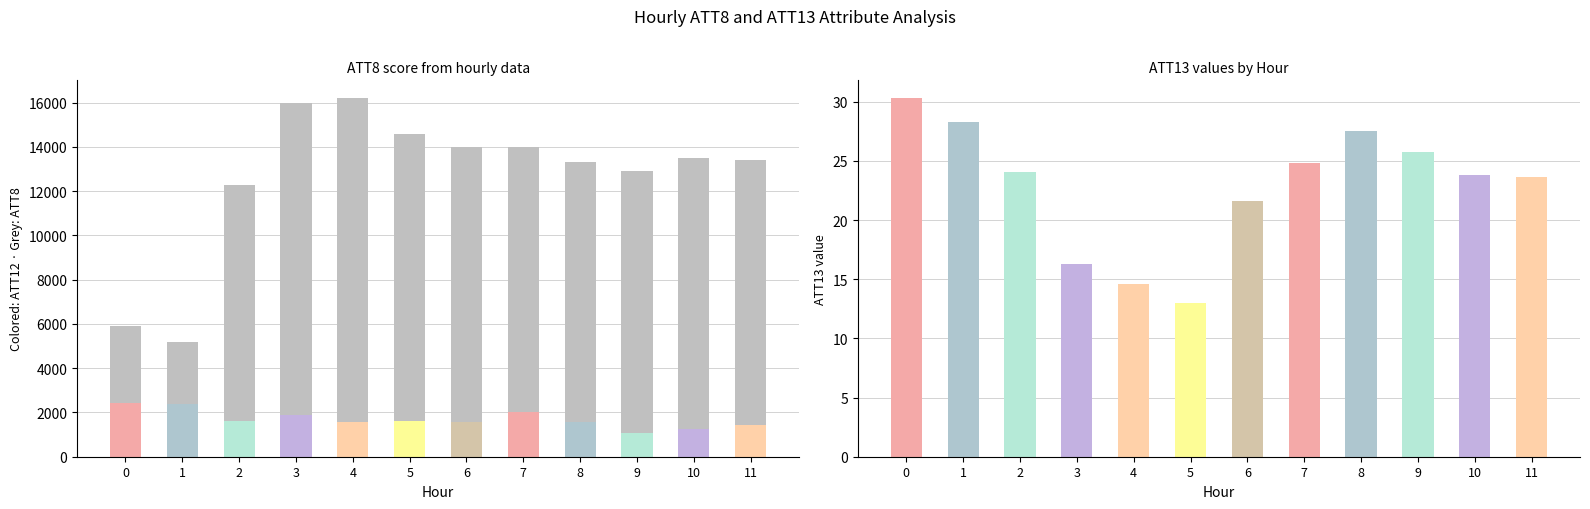

What is the sum of all ATT12 (colored) values?

20422.8